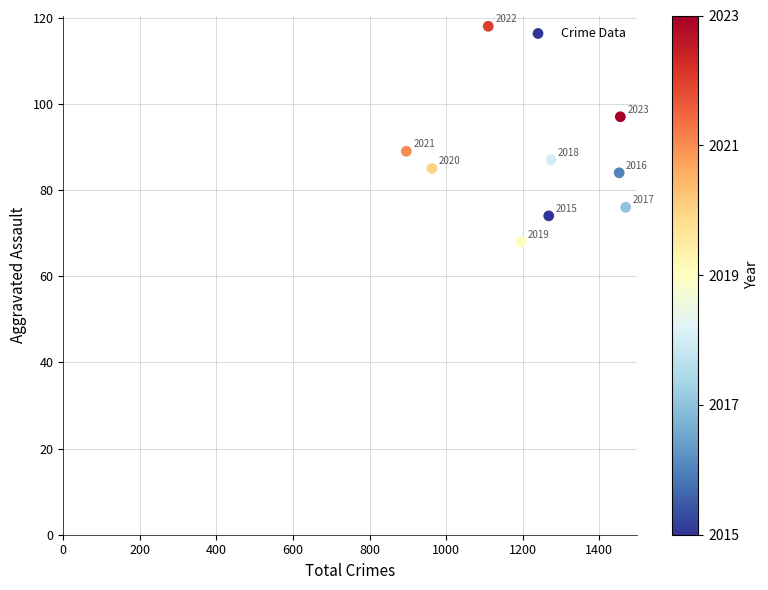

What is the average Y value?

86